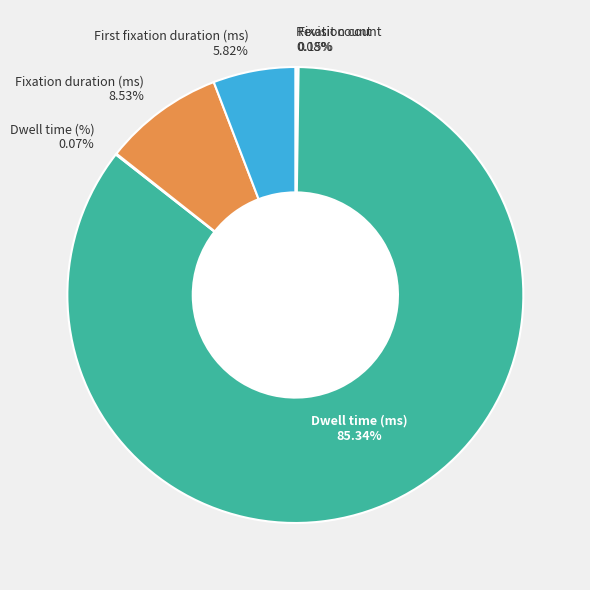

Which category accounts for the majority?

Dwell time (ms)